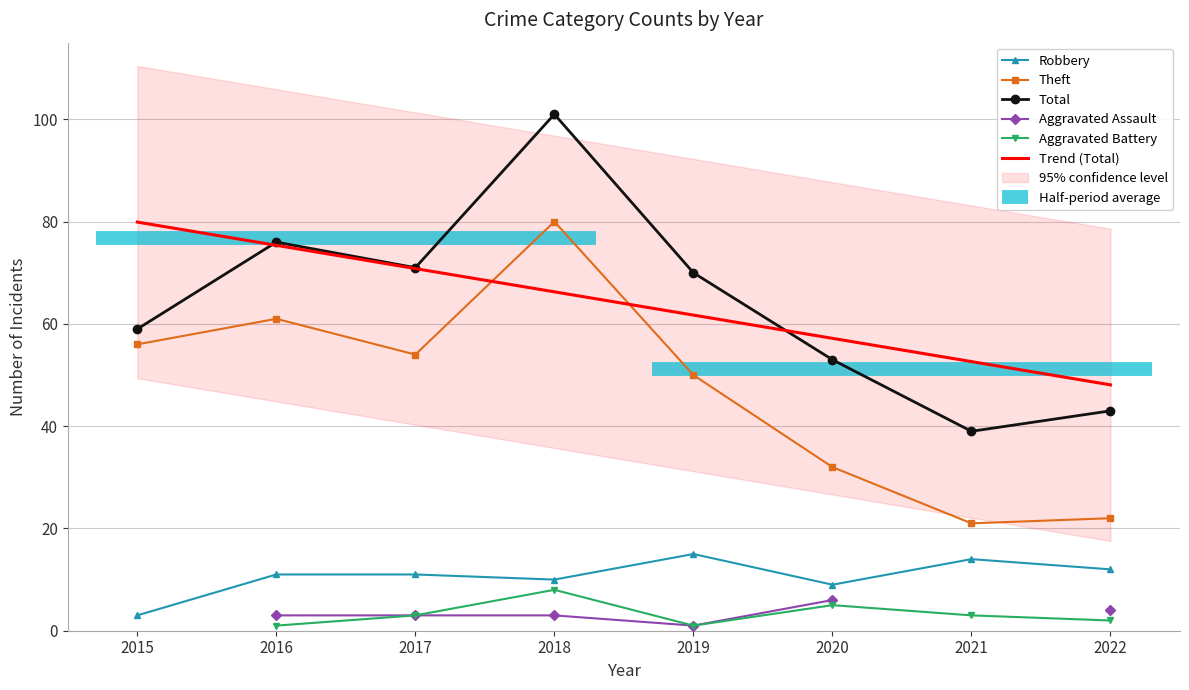

Read the Trend (Total) value at 2020.

57.2